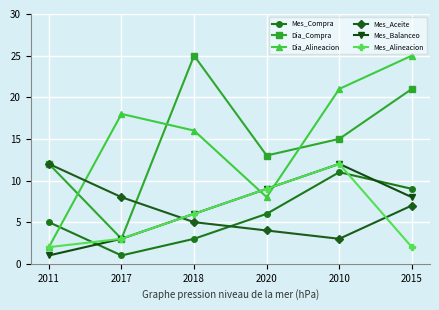

How many lines are shown in the chart?

6